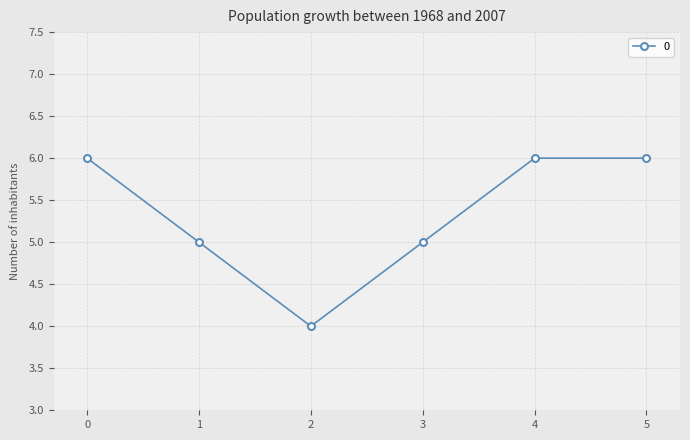

What is the value of the 3rd point from the left?

4